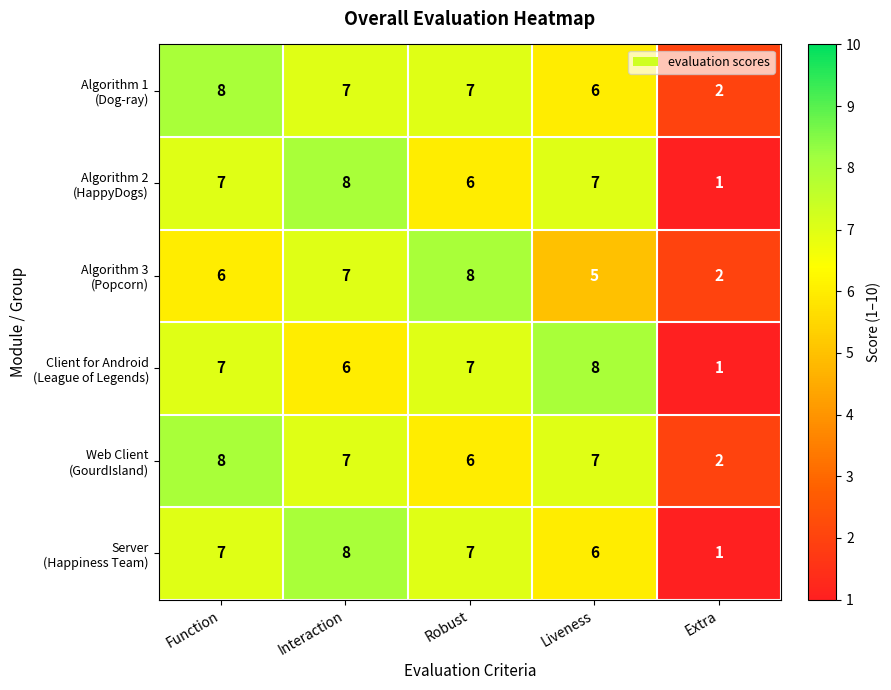

At how many categories does at least one series exceed 7?

4